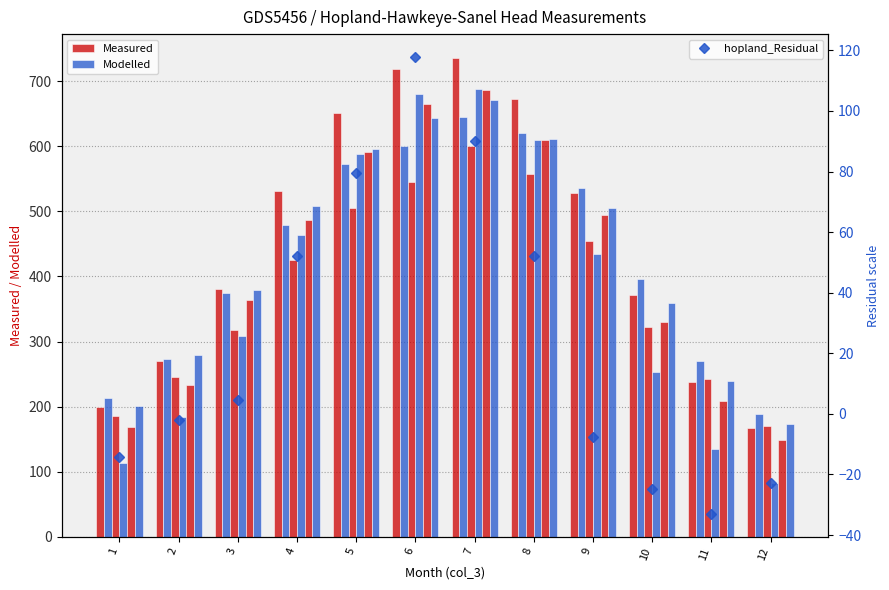

At 11, list the series in order from smallest to largest.

hopland_Residual, Measured, Modelled